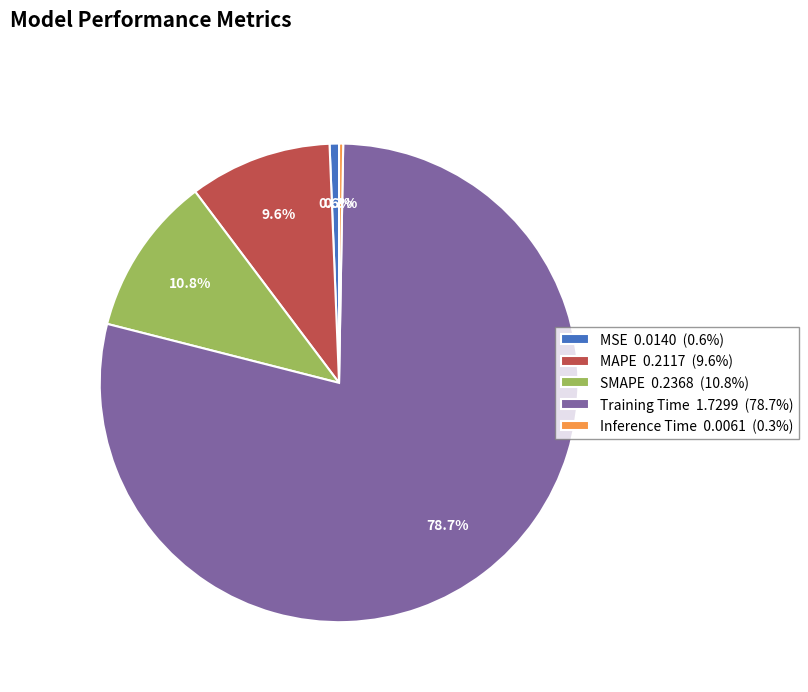

What is the largest slice in the pie chart?

Training Time